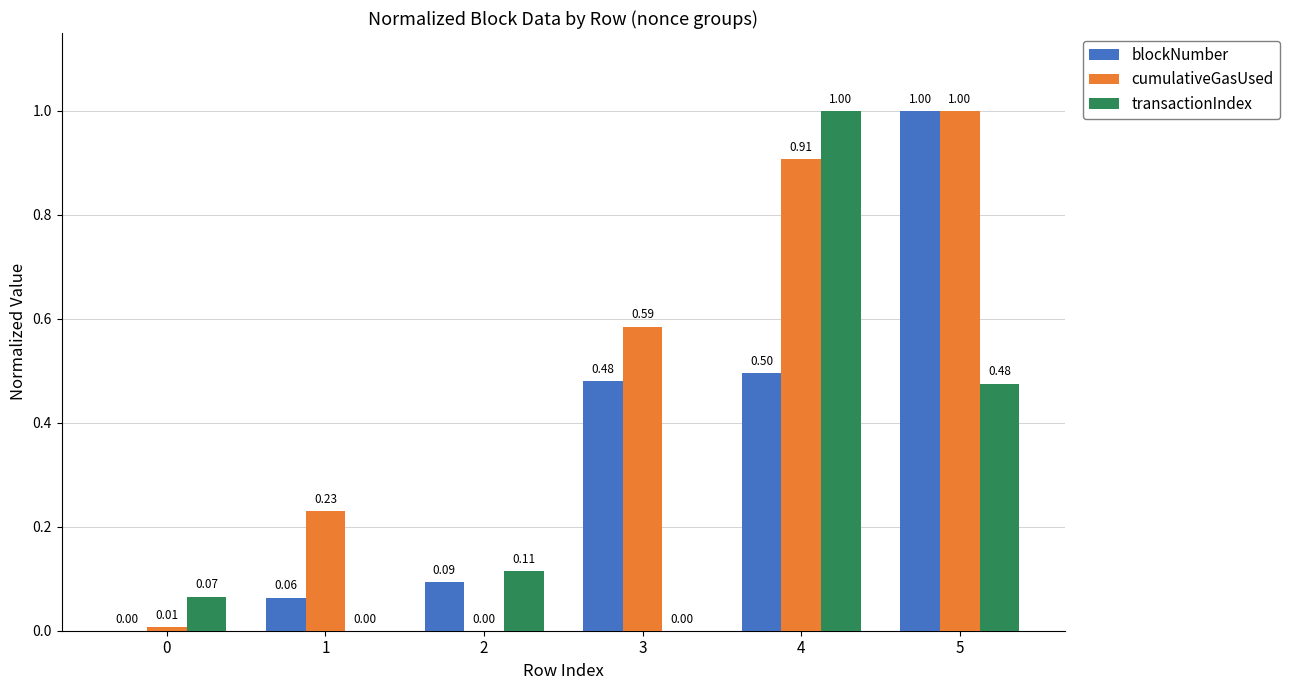

What is the total value across all series at 5?

2.5